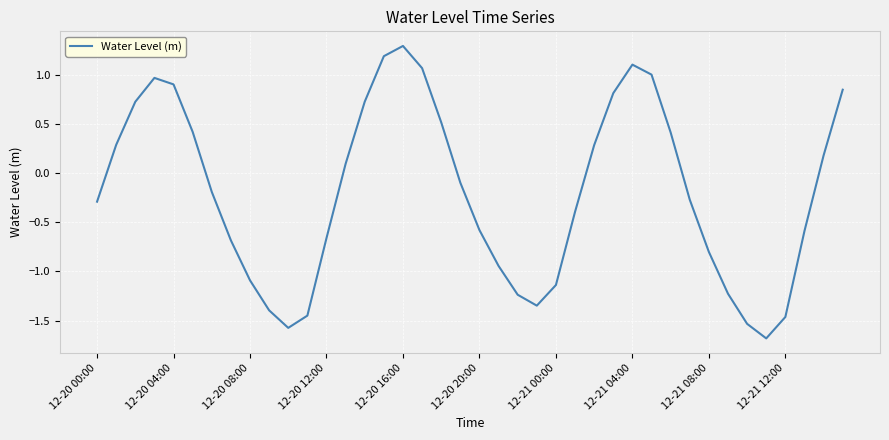

What is the greatest value displayed?

1.3